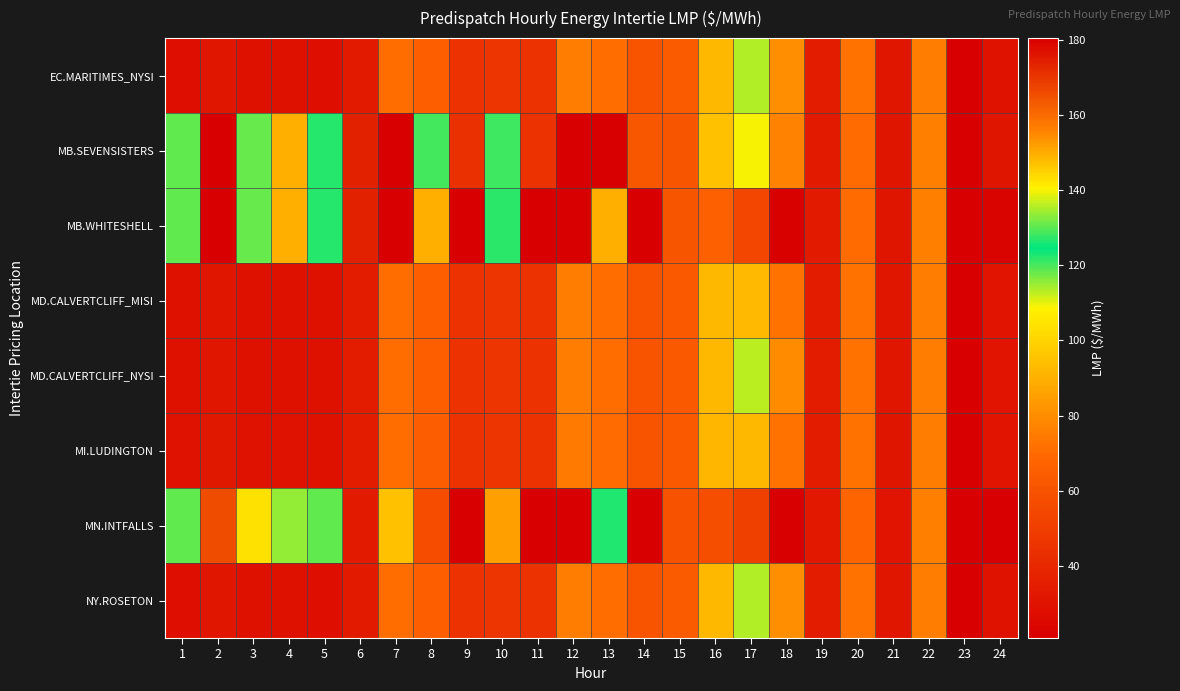

At how many categories does at least one series exceed 17?

24